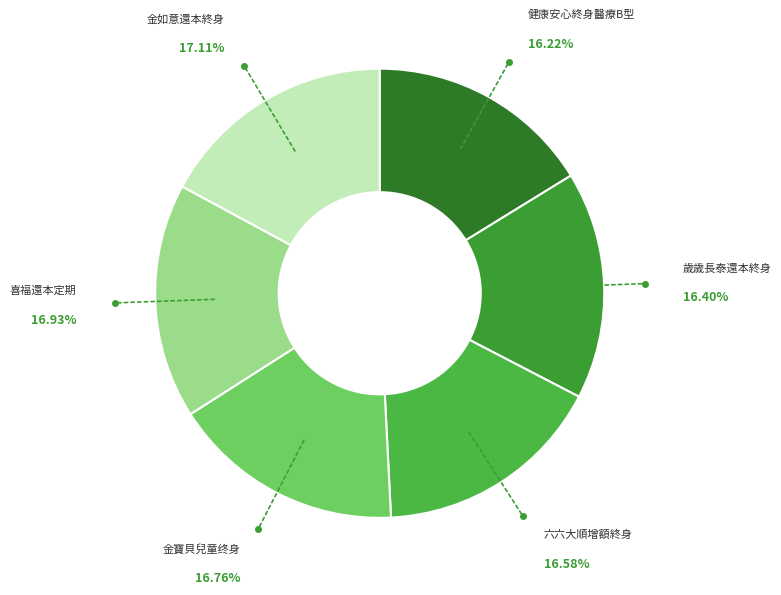

To the nearest percent, what is the difference between the largest and smallest slice percentages?

1%